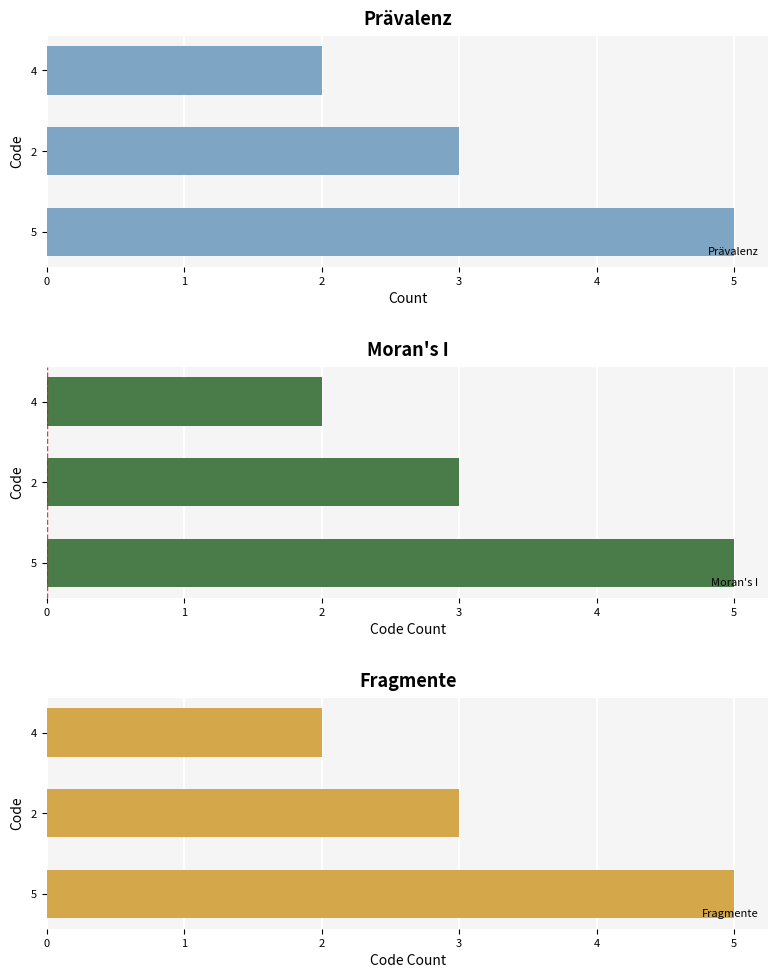

Is the value of Prävalenz at 1 greater than the value of Fragmente at 1?

No